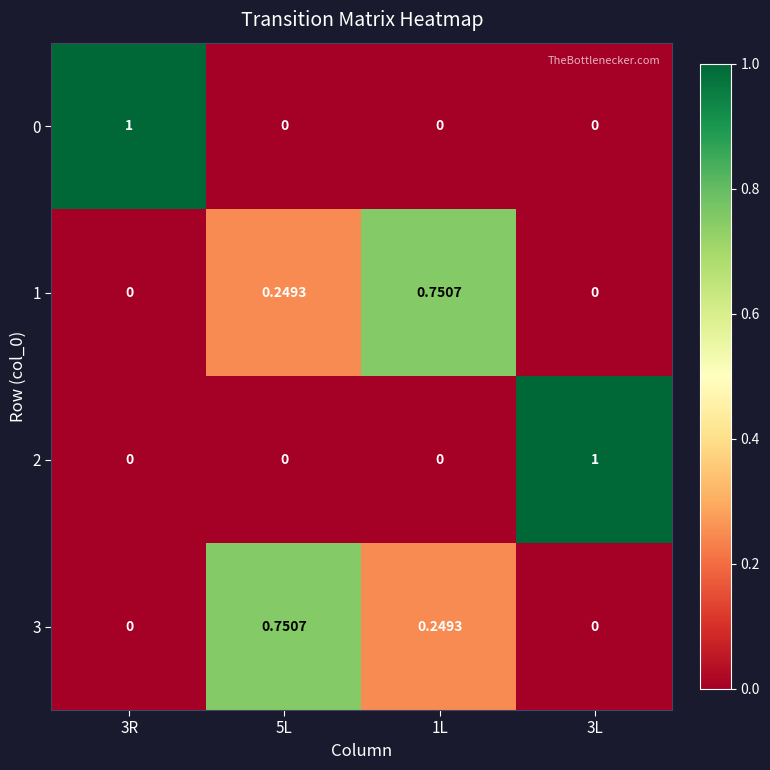

Which has a higher value, 1L or 5L?

1L